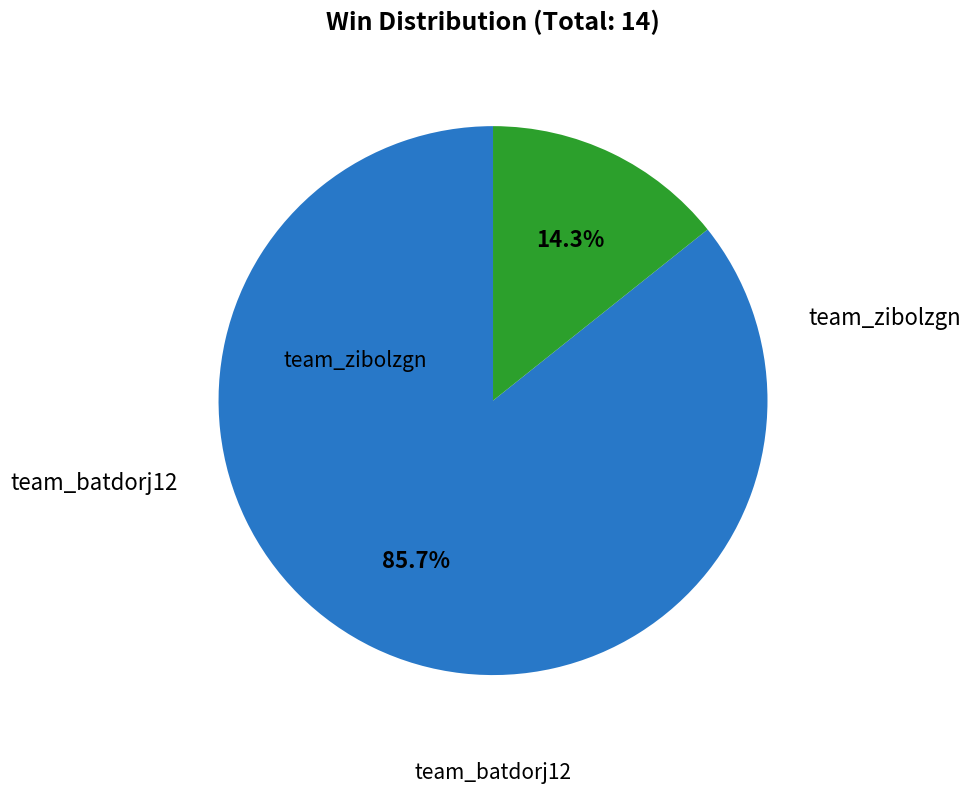

Is there a majority slice in this chart?

Yes